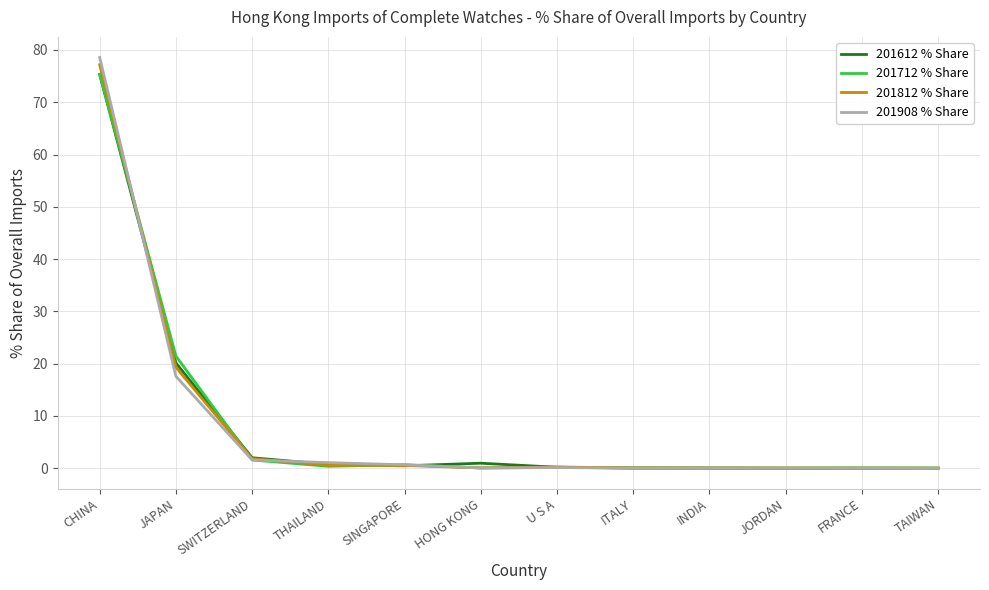

Where is 201908 % Share nearest to the value 39?

JAPAN